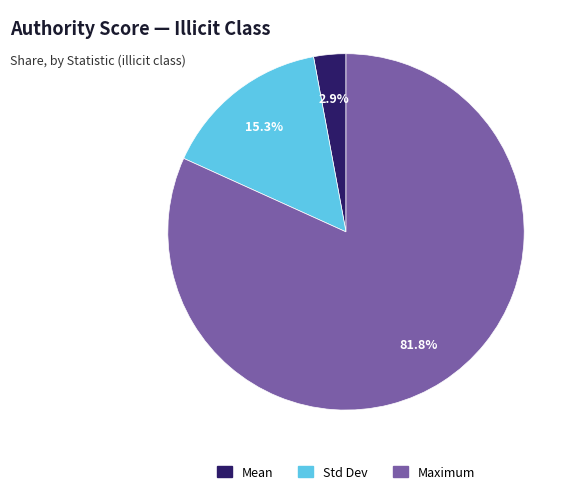

How many segments does this pie chart have?

3